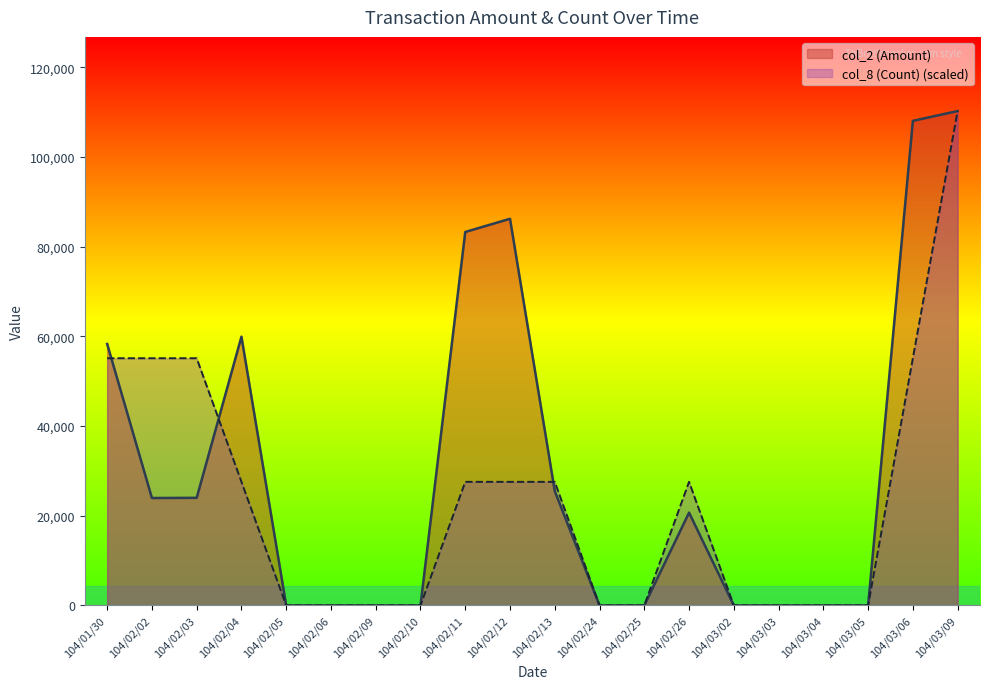

Rank the series by their average value, from highest to lowest.

col_2 (Amount), col_8 (Count) (scaled)